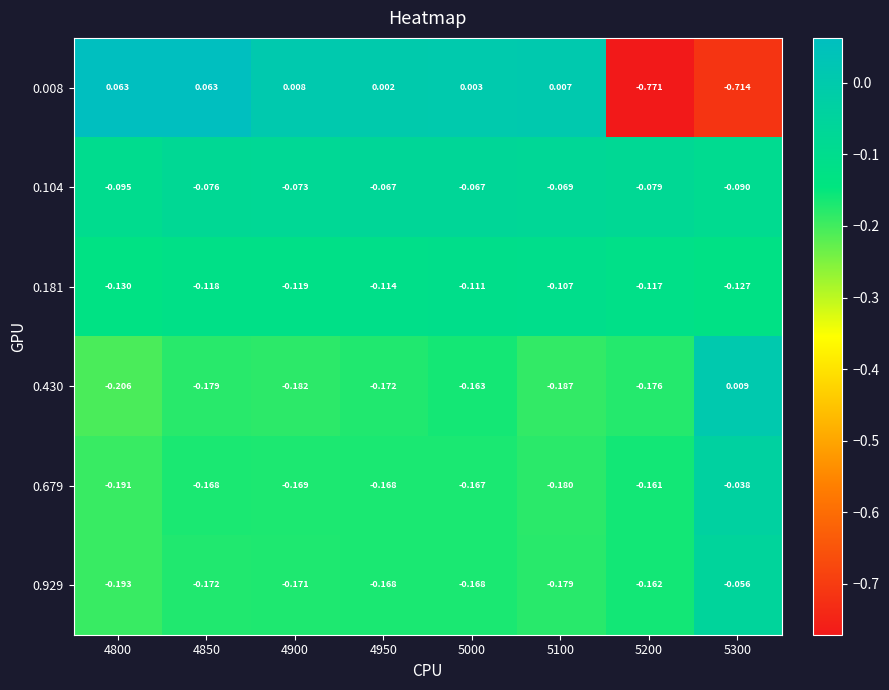

Is the value of 0.929 at 4950 greater than the value of 0.008 at 5200?

Yes